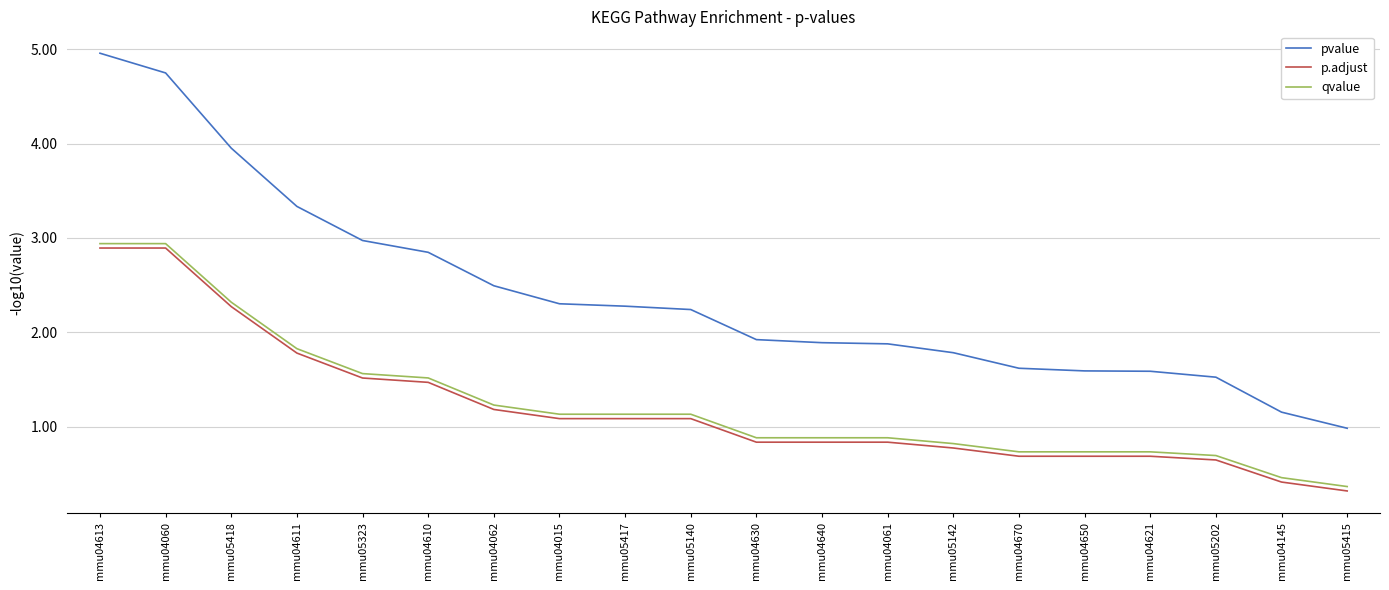

What is the approximate value of pvalue at mmu04145?

1.2